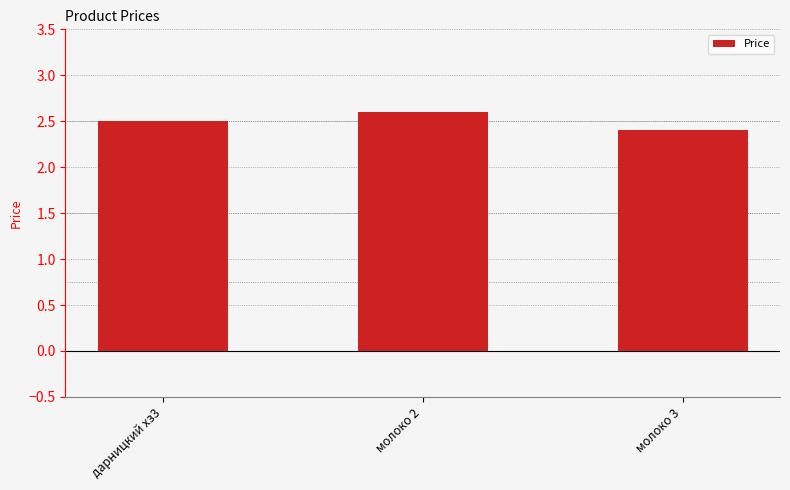

Count the values in the range 2 to 3.

3